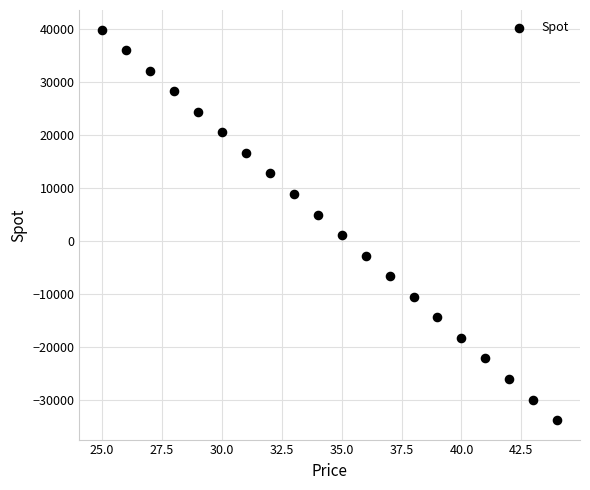

What is the range of Y values (max minus min)?

73621.2